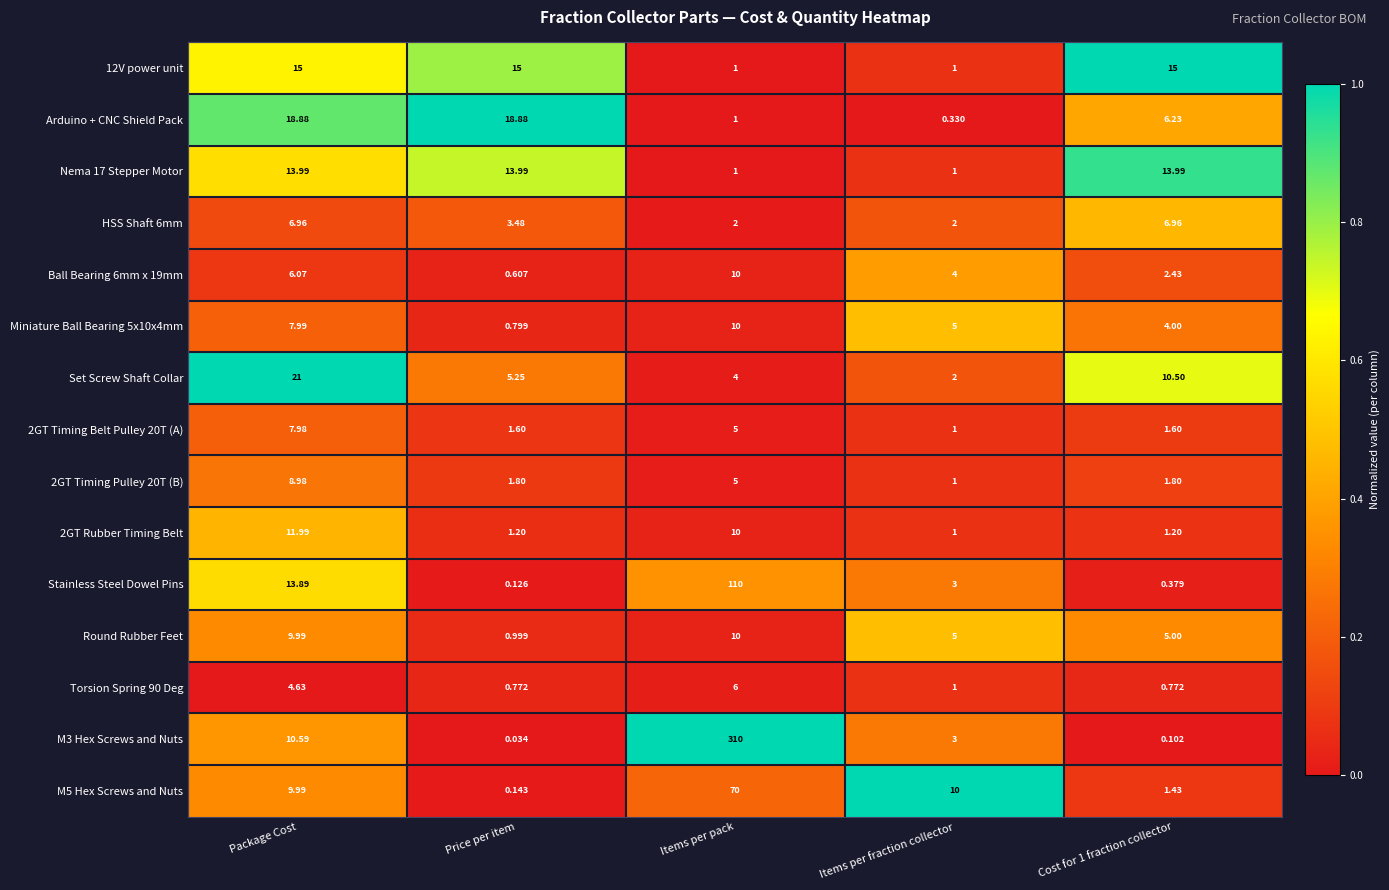

At which label does Arduino + CNC Shield Pack first exceed 6?

Package Cost